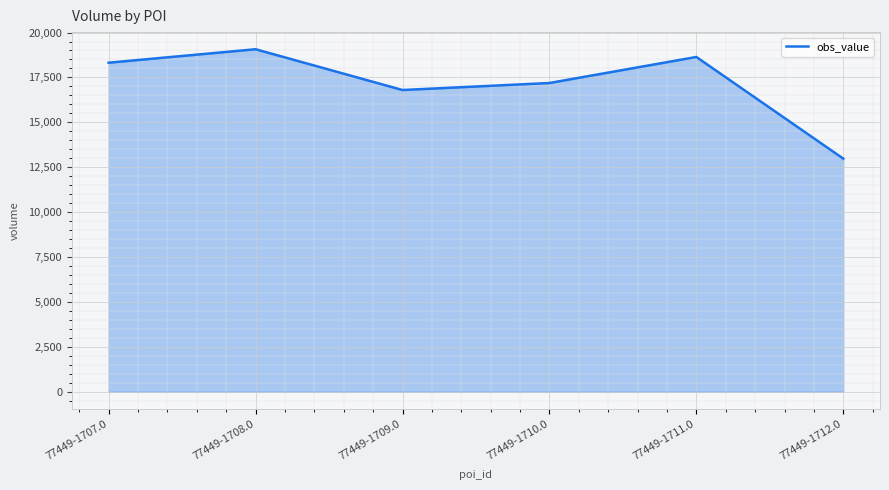

What is the ratio of the value at 77449-1709.0 to the value at 77449-1711.0?

0.9